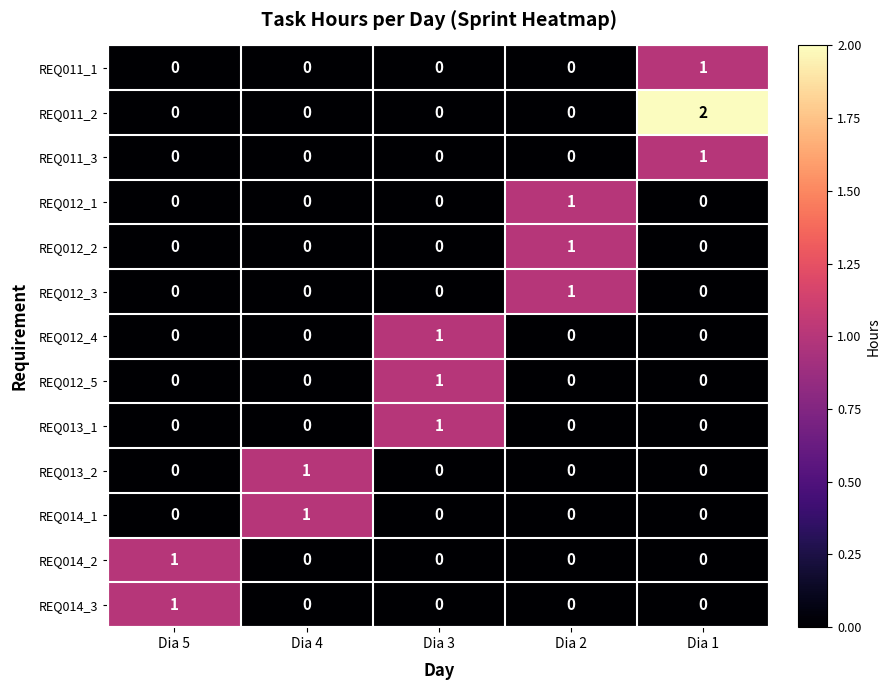

How many REQ012_5 values are between 0 and 1?

5